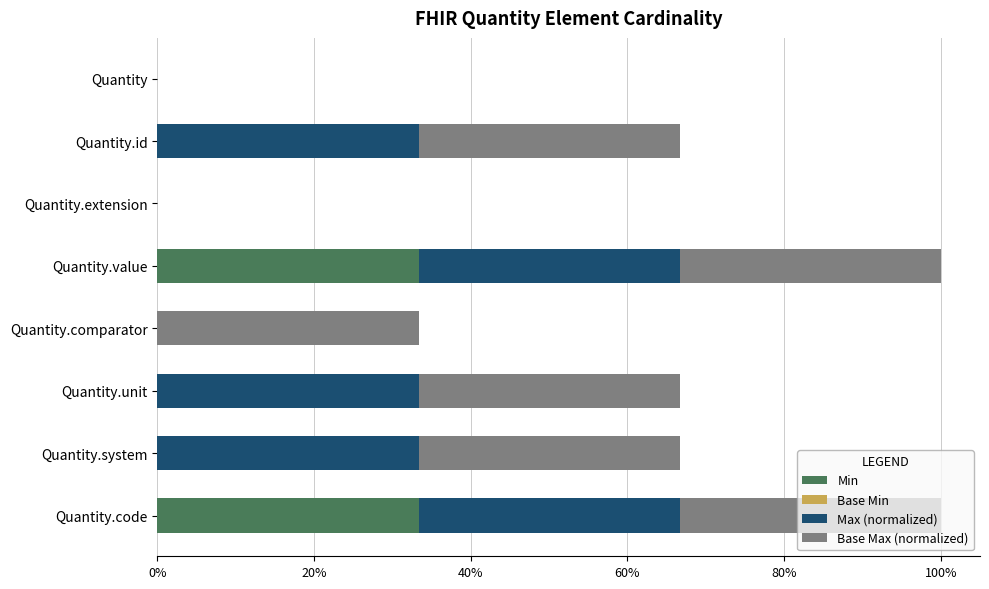

Are the bars grouped side by side (vs. stacked)?

Yes